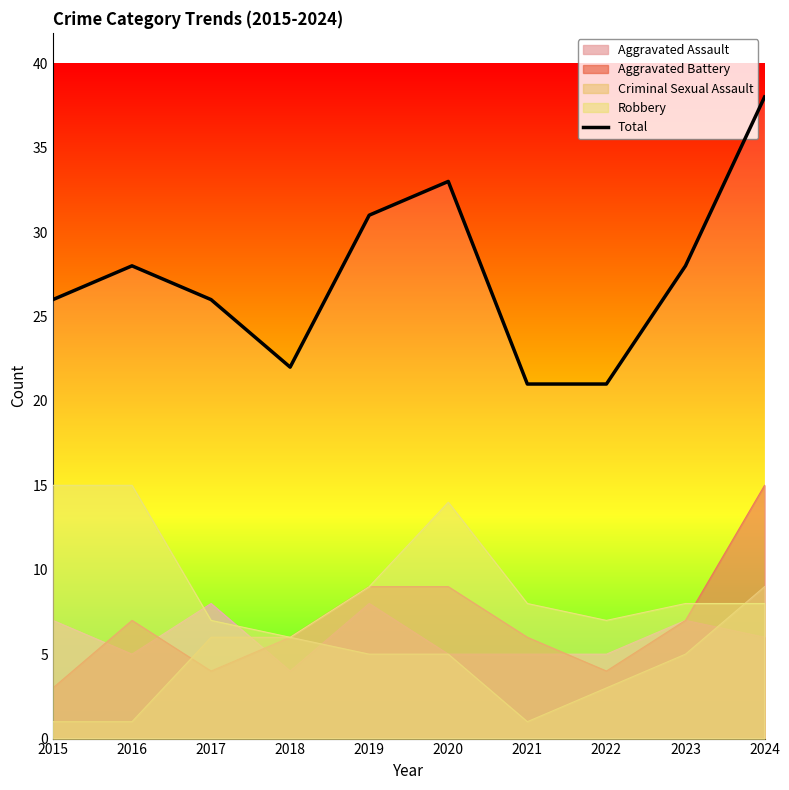

Reading left to right, what are all the values shown in this chart?

26	28	26	22	31	33	21	21	28	38